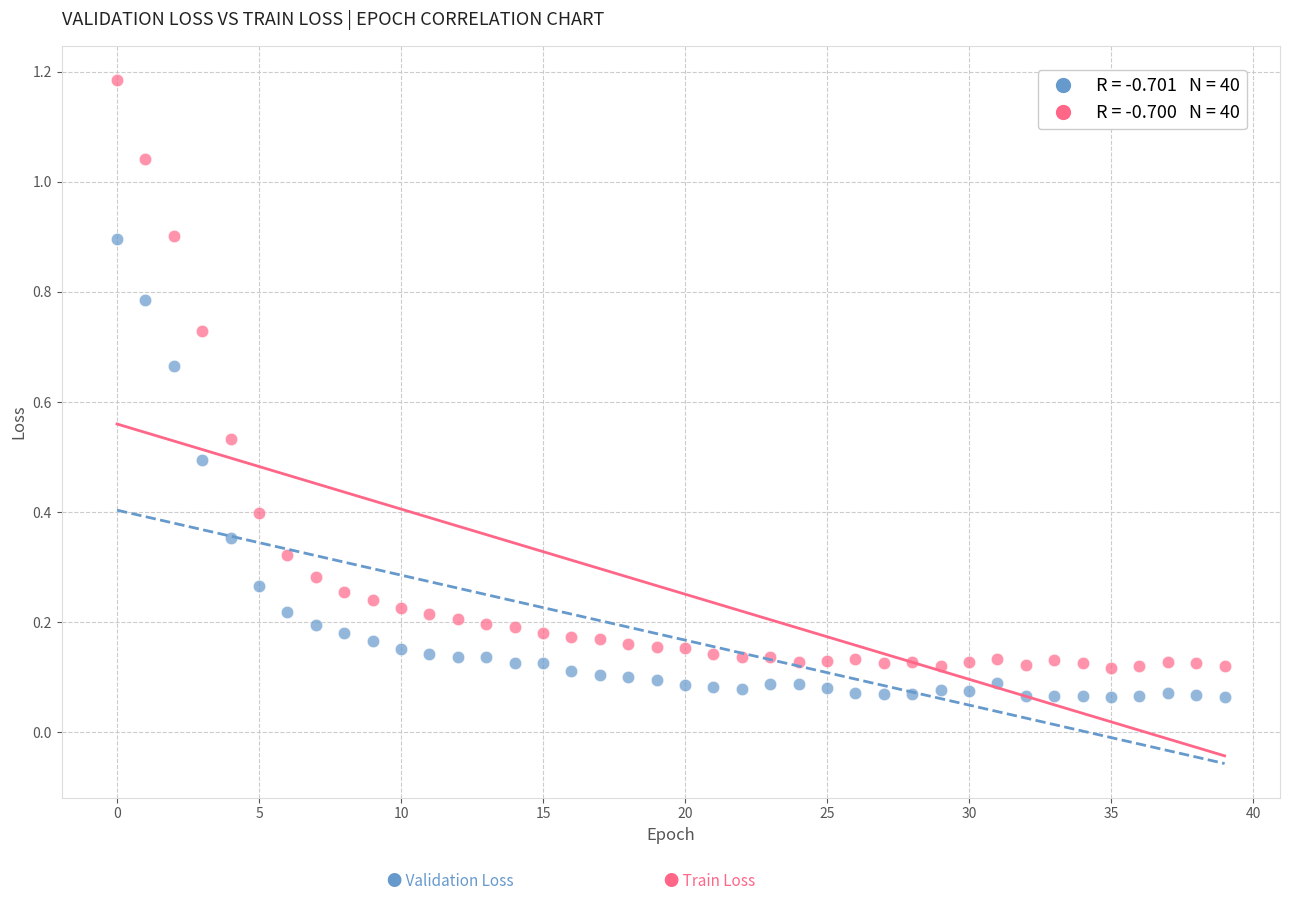

Across all data points, what is the range of Y values (max minus min)?

1.1